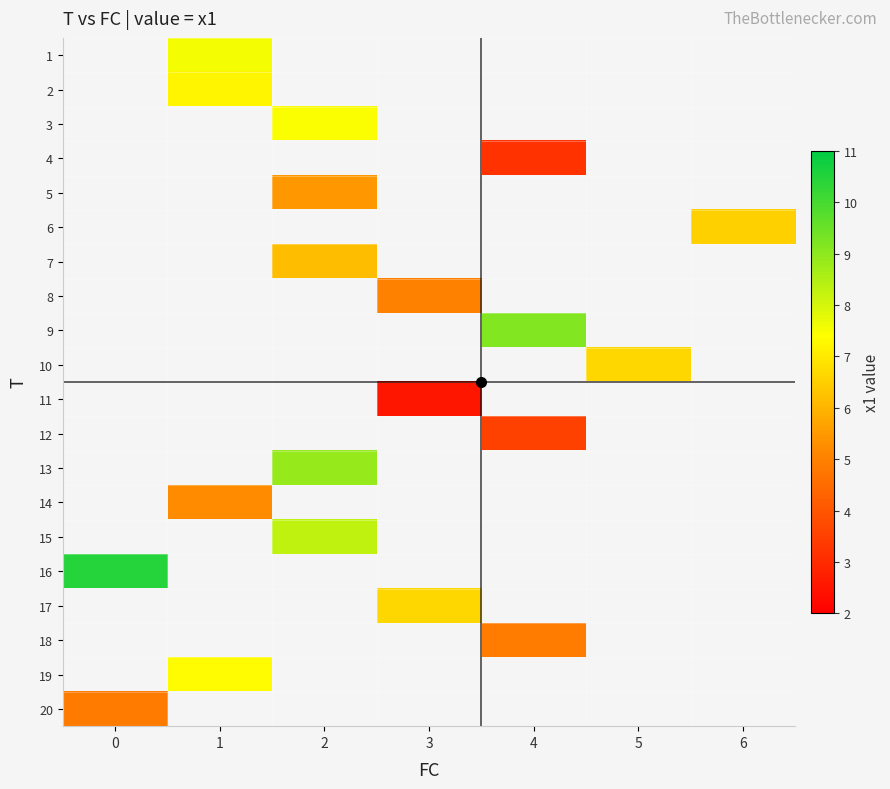

Is the value of row_4 at 6 greater than the value of row_0 at 1?

No